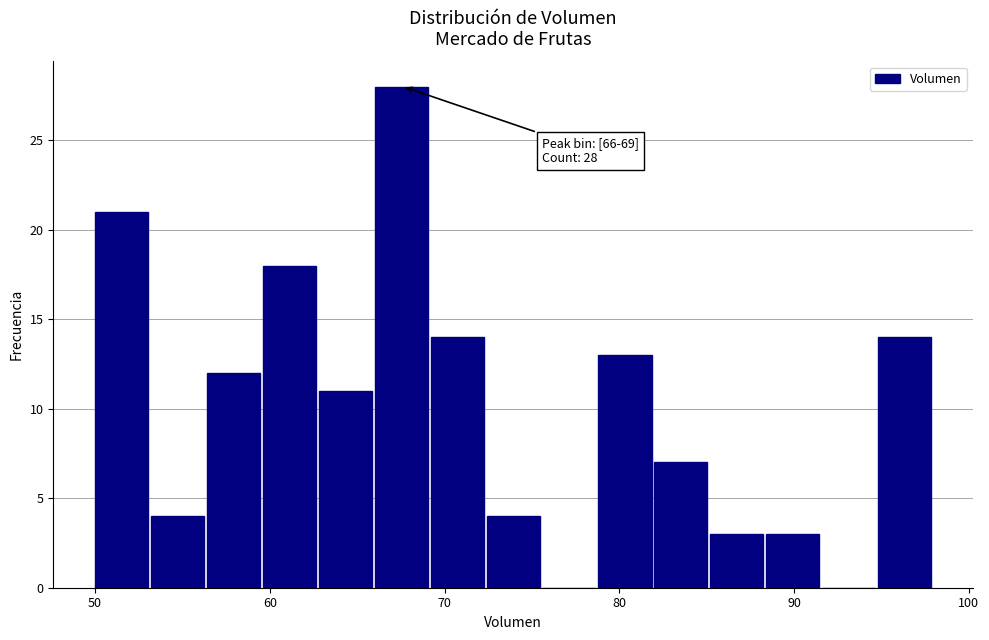

Read against the x-axis, roughly where is the centre of the tallest bar?

68